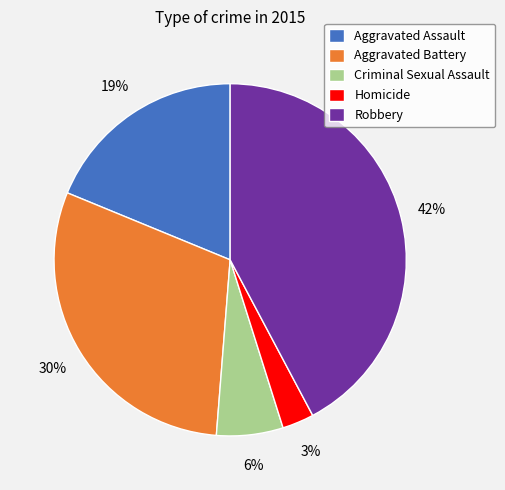

Is the sum of Robbery and Criminal Sexual Assault greater than half?

No